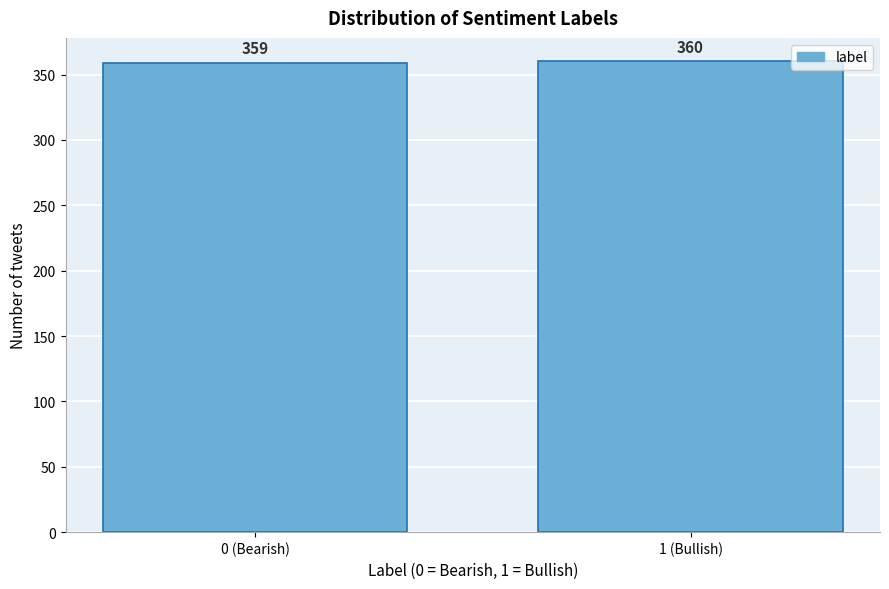

Reading left to right, extract all data points from this chart.

359	360